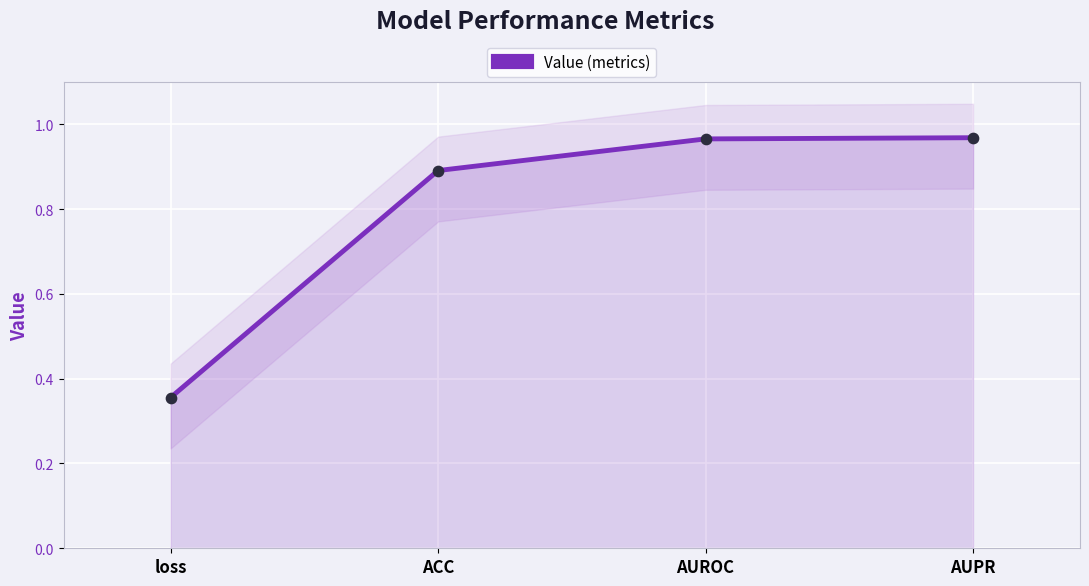

What is the change in value from ACC to AUPR?

+0.1